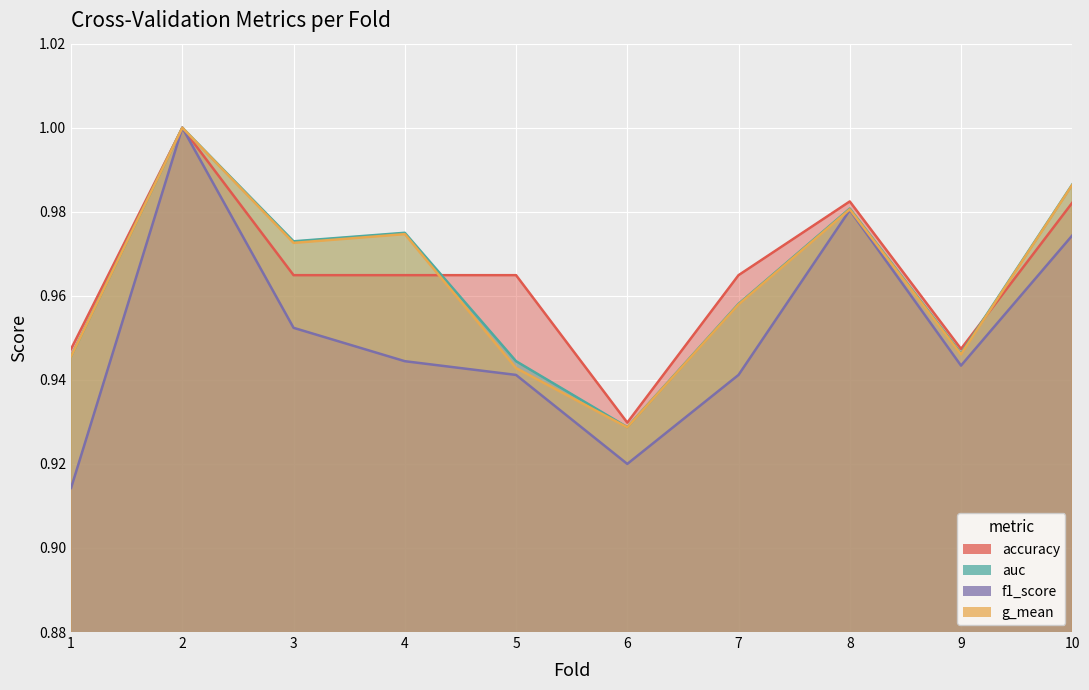

At which category does the chart reach its peak across all series?

2